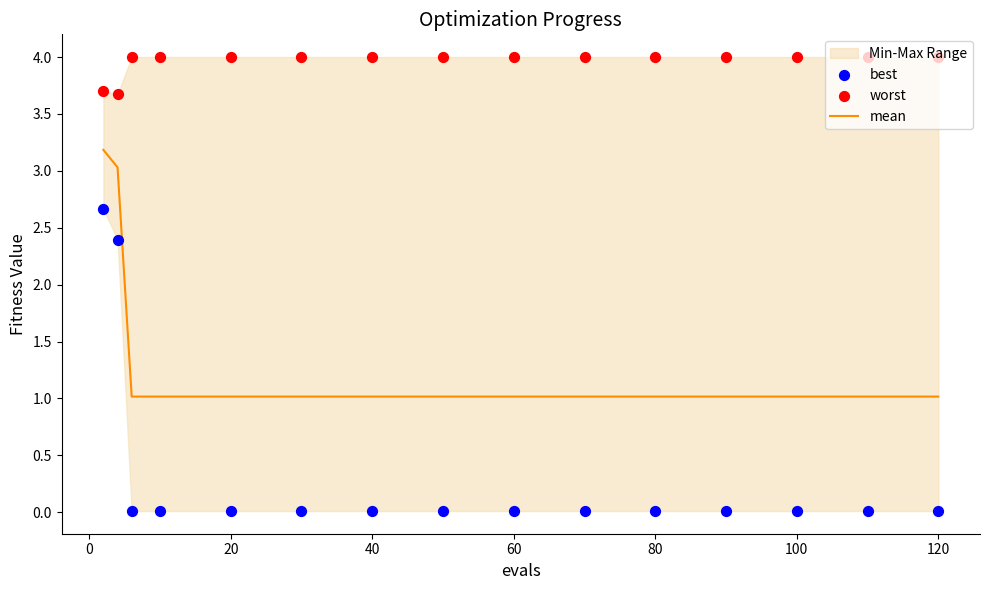

At how many categories does at least one series exceed 1?

15